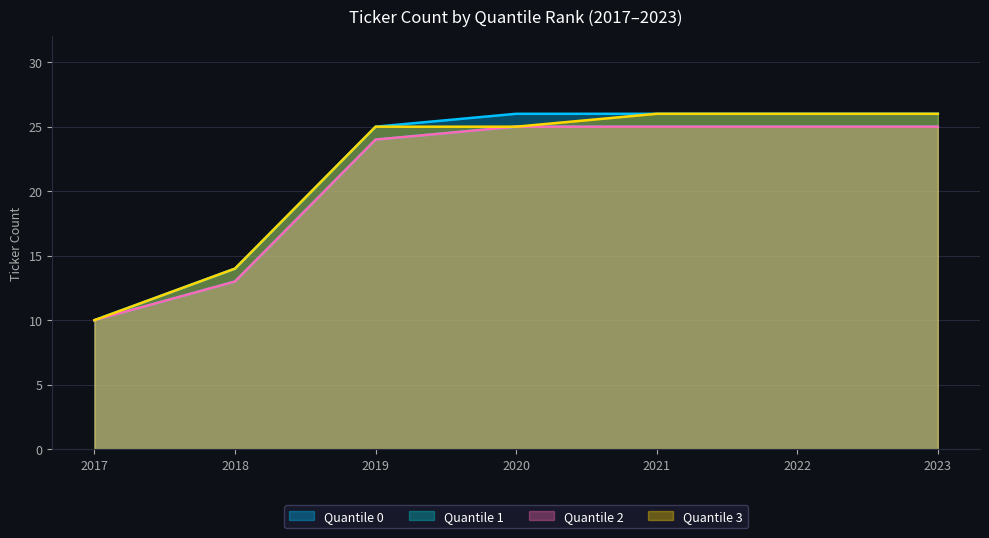

At 2020, list the series in order from largest to smallest.

Quantile 0, Quantile 1, Quantile 2, Quantile 3